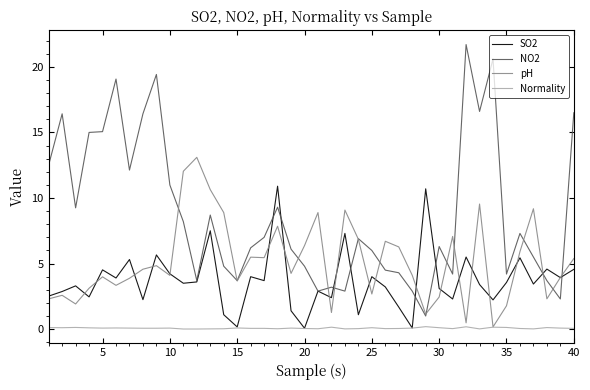

What is the greatest value displayed?

21.7